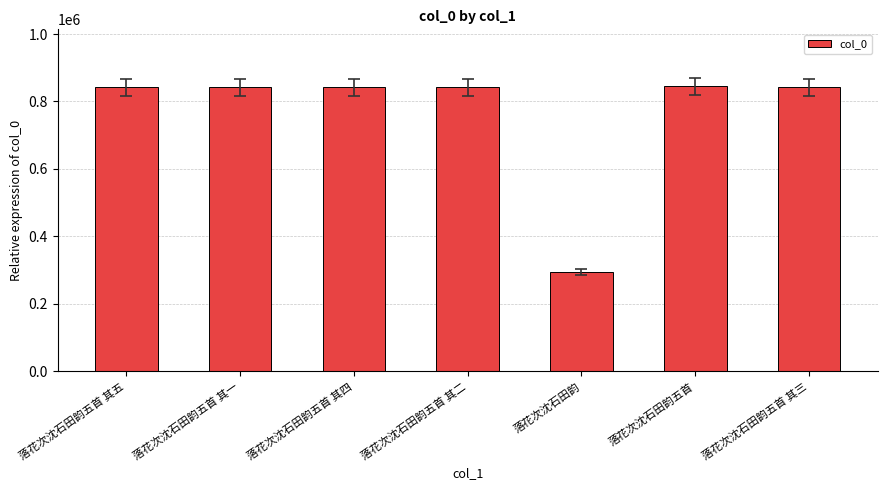

What is the approximate value at 落花次沈石田韵五首 其三?

842214